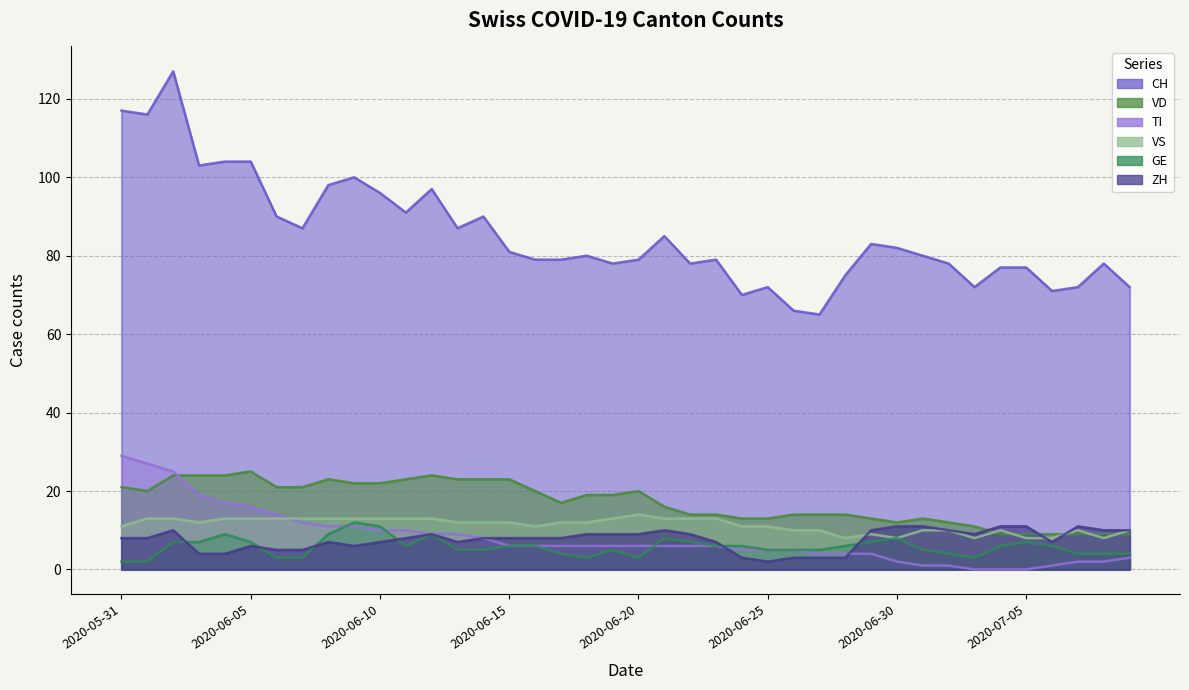

Between which two adjacent categories do ZH and VS first intersect?

2020-06-28 and 2020-06-29